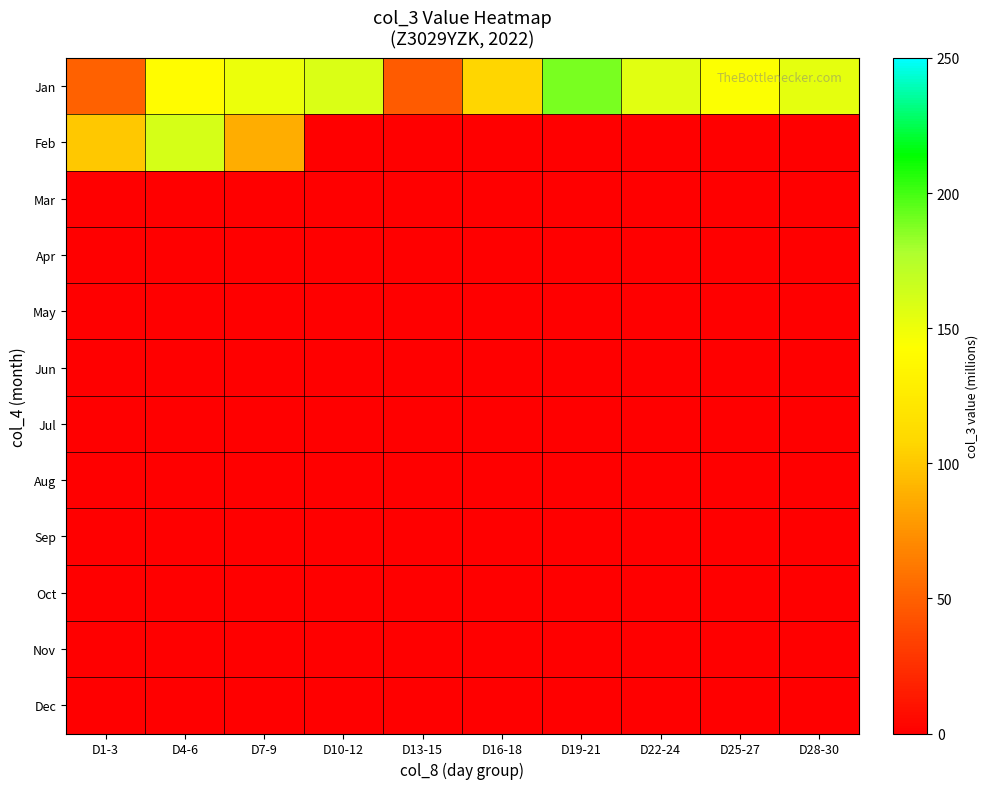

How many series are shown in this chart?

12